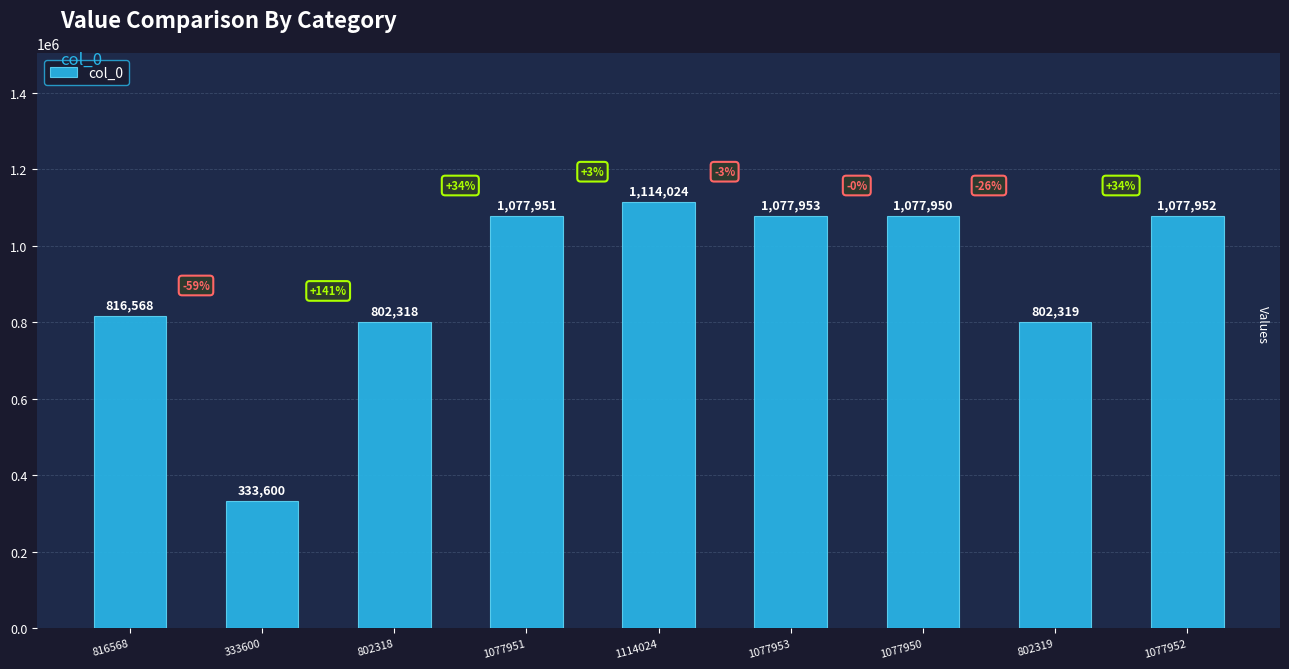

What is the difference between the second highest and minimum values?

744353